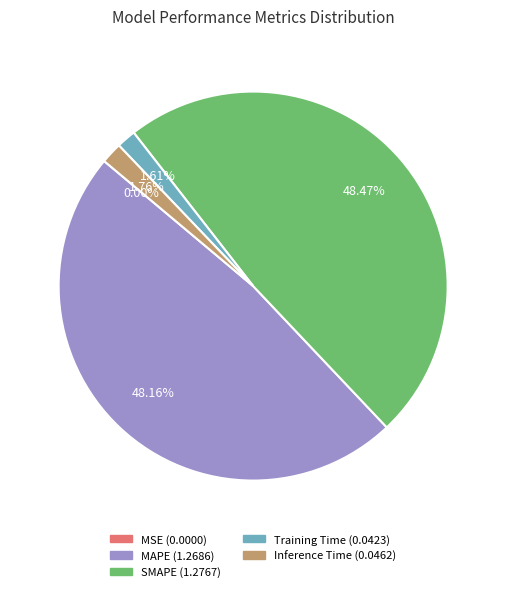

Between SMAPE and Inference Time, which is larger?

SMAPE